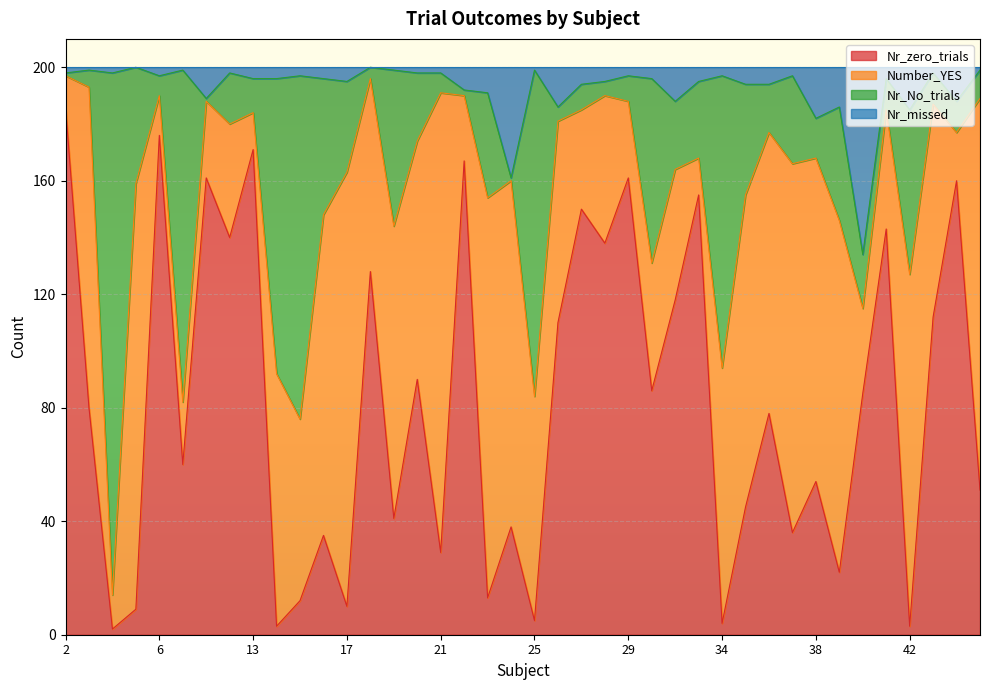

What is the highest value of the Nr_zero_trials series?

186